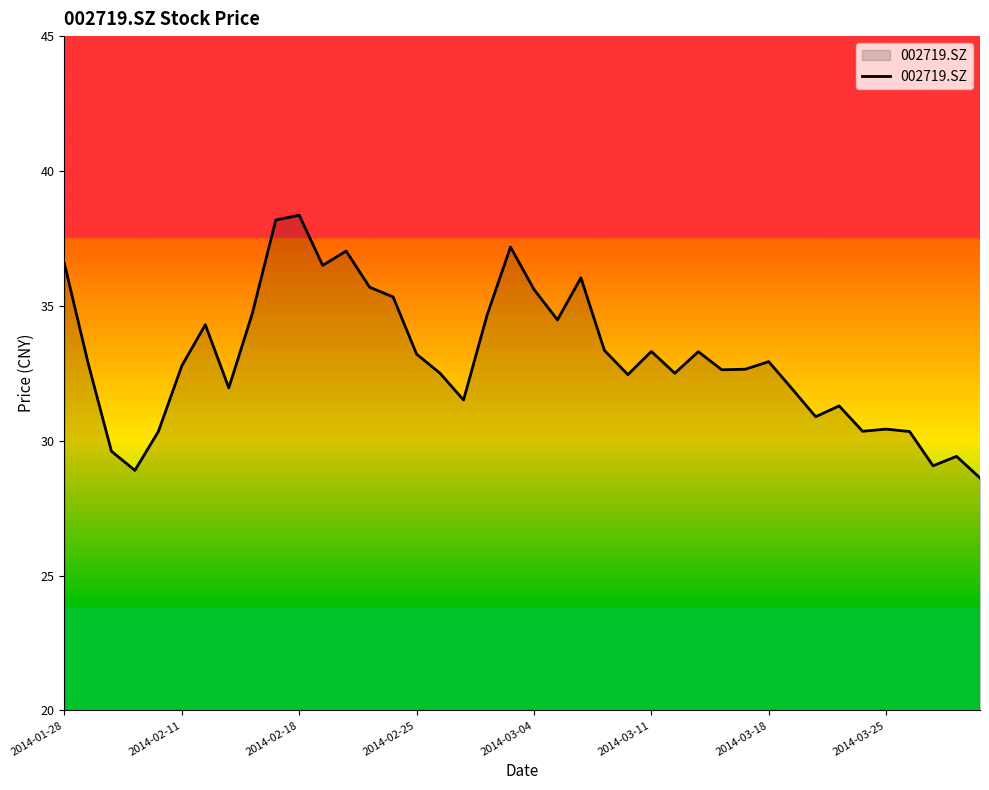

What is the greatest value displayed?

38.4